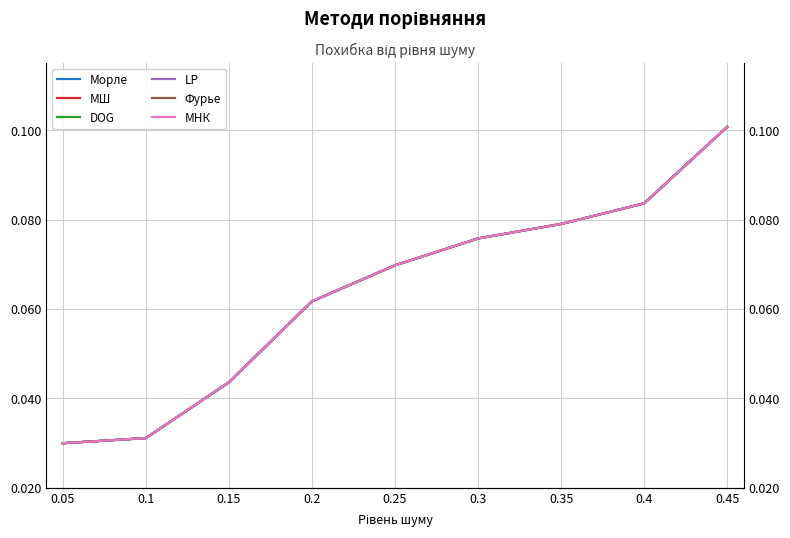

What is the value of the МШ point at the 6th from the left?

0.1